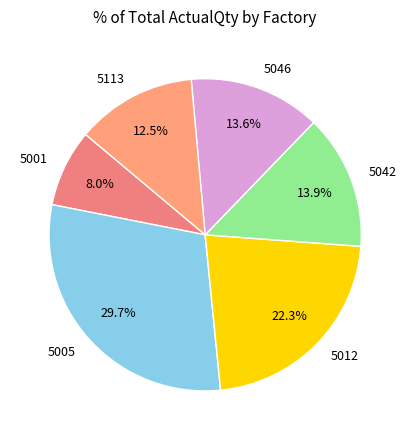

How many slices are in this pie chart?

6